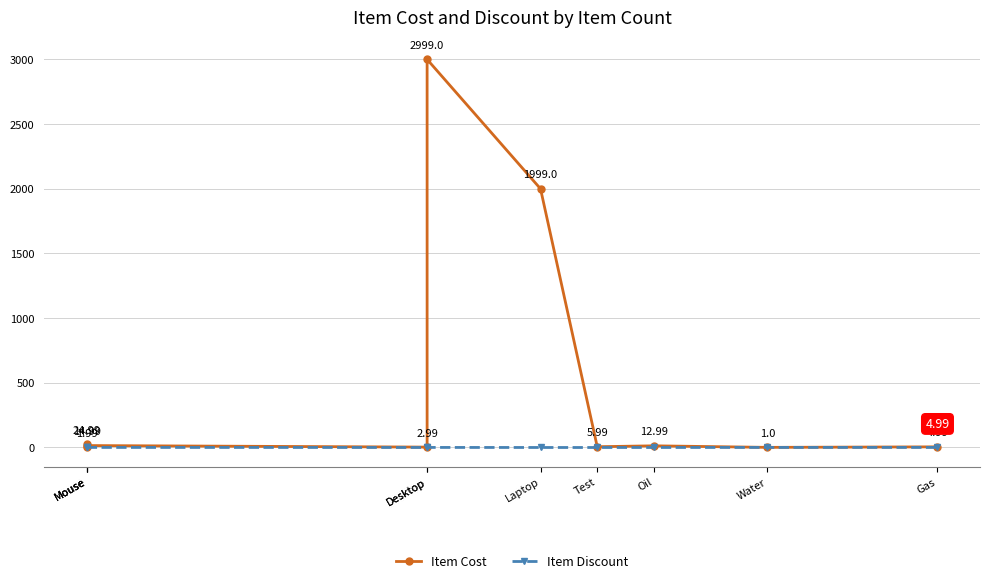

Where is Item Discount nearest to the value 0?

Mouse